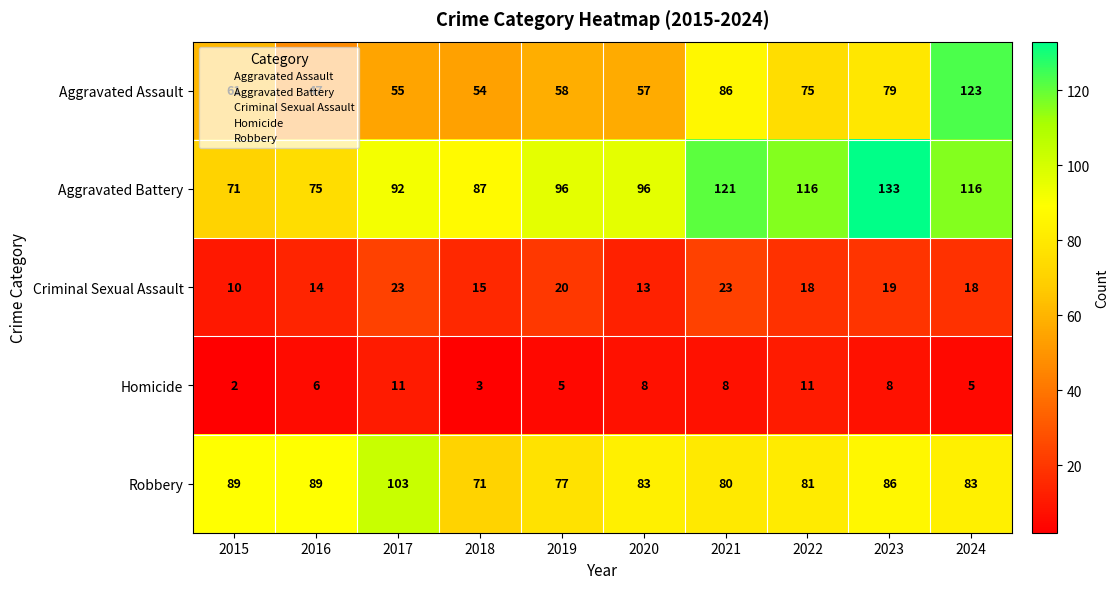

Count the number of data series in this chart.

5